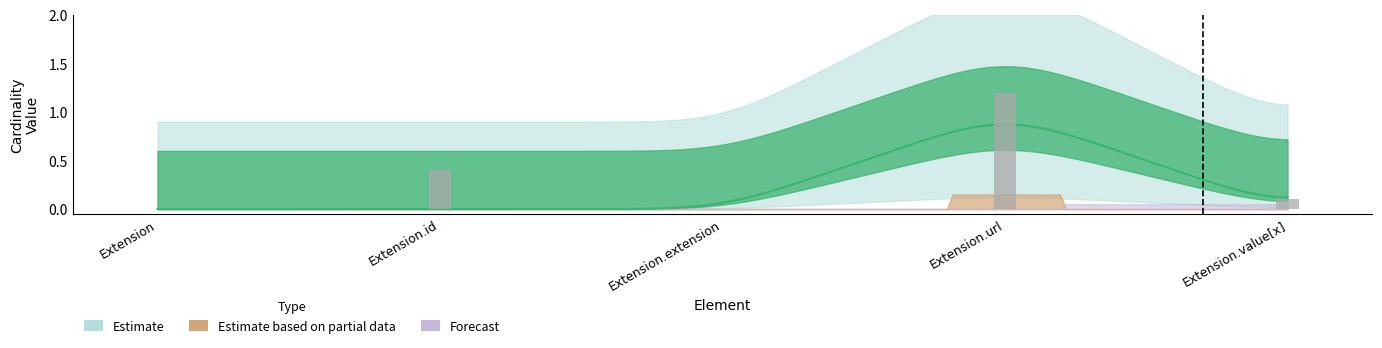

Which label corresponds to the largest value in the chart?

Extension.url